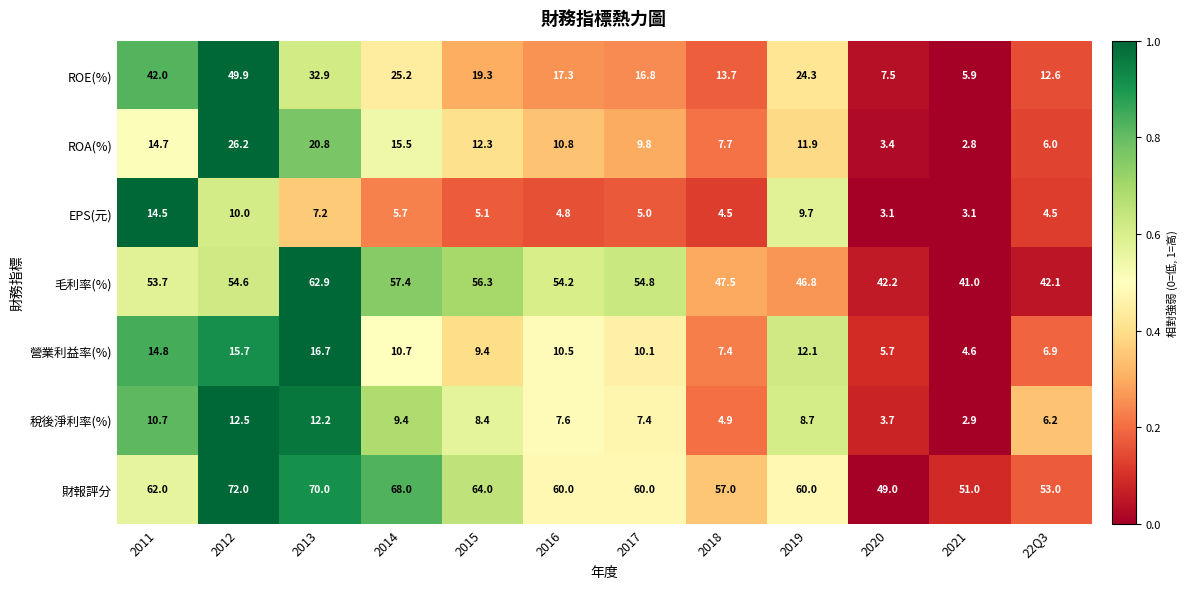

What is the sum of all ROE(%) values?

267.4